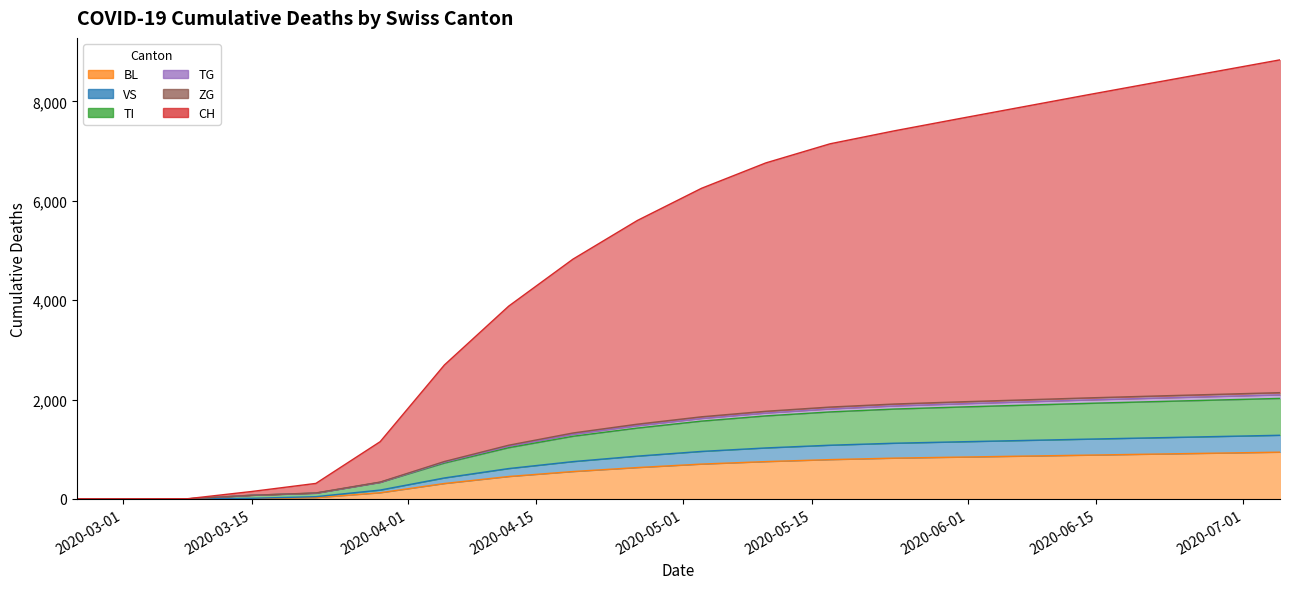

Which series has the largest total across all categories?

CH